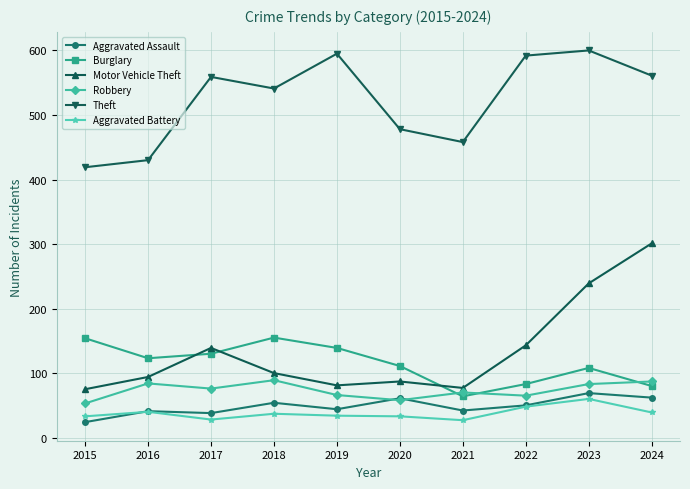

What is the greatest value displayed?

600